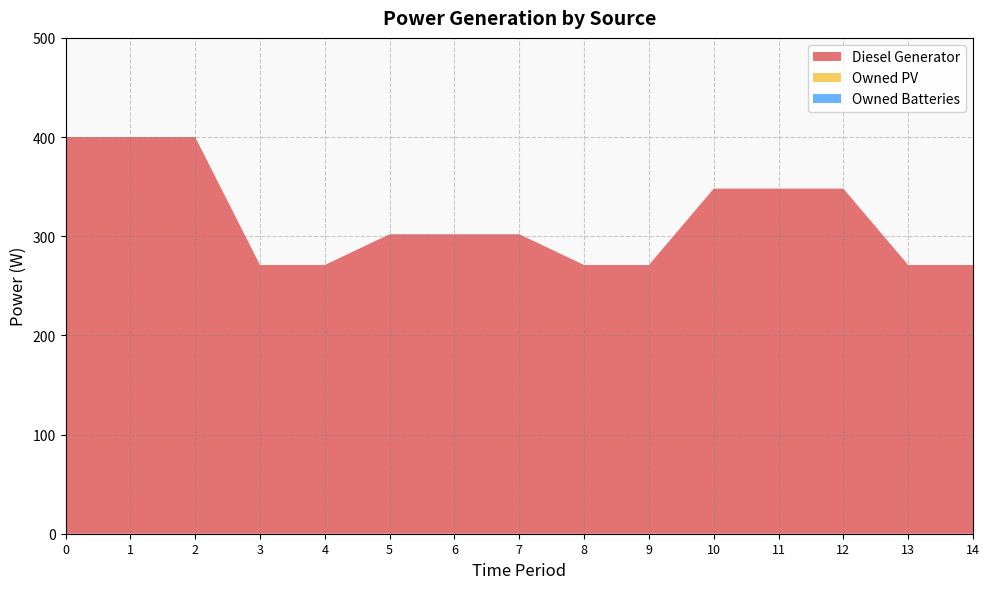

Reading left to right, transcribe all the data shown in this chart.

Diesel Generator: 0=400	1=400	2=400	3=271	4=271	5=302	6=302	7=302	8=271	9=271	10=348	11=348	12=348	13=271	14=271
Owned PV: 0=0	1=0	2=0	3=0	4=0	5=0	6=0	7=0	8=0	9=0	10=0	11=0	12=0	13=0	14=0
Owned Batteries: 0=0	1=0	2=0	3=0	4=0	5=0	6=0	7=0	8=0	9=0	10=0	11=0	12=0	13=0	14=0